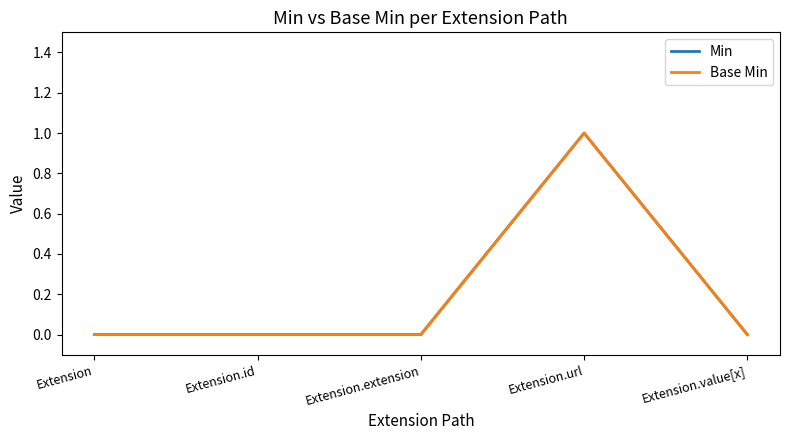

Is this an area chart (filled region under the line)?

No